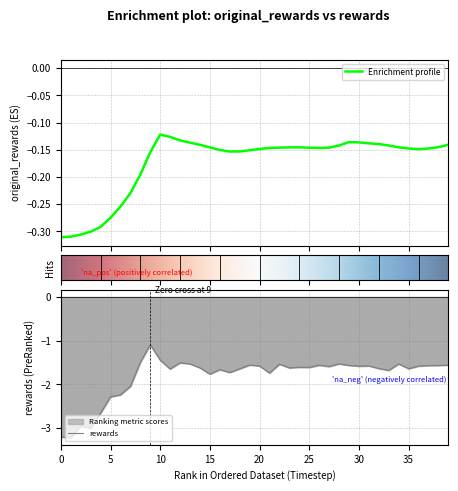

Rank the series by their average value, from lowest to highest.

rewards, original_rewards